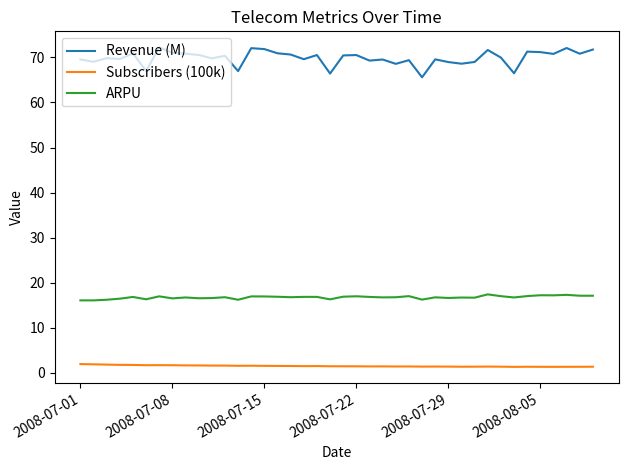

True or false: ARPU and Subscribers (100k) cross at least once.

False